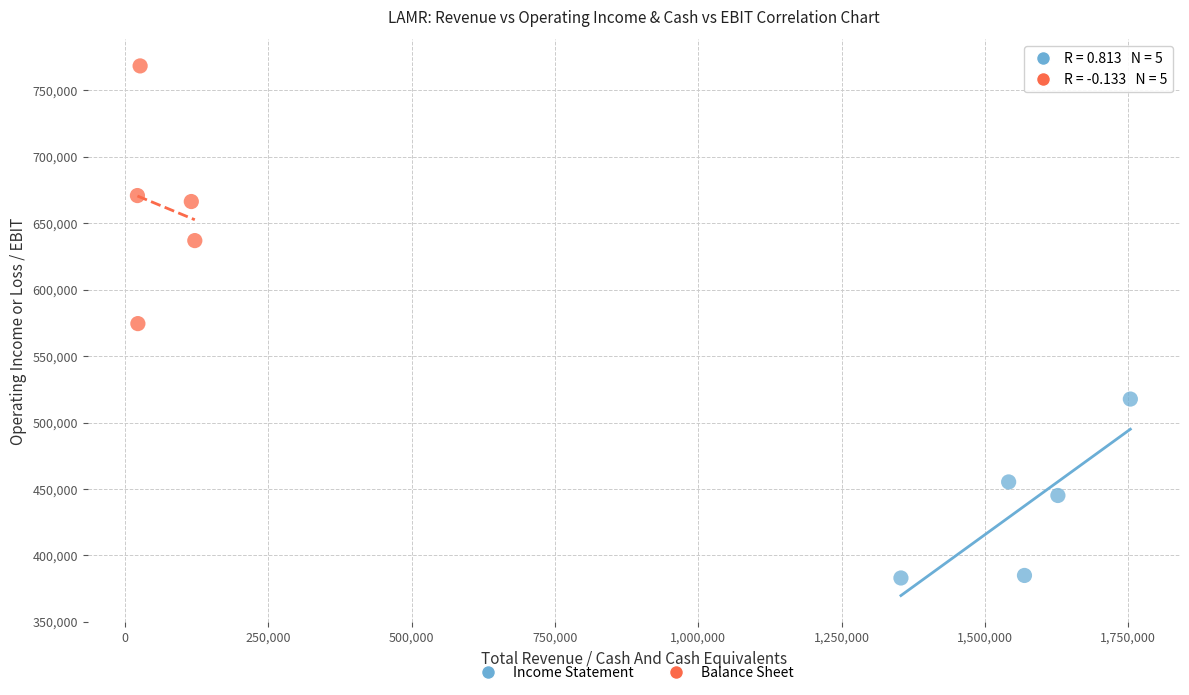

Which series has the largest Y range (max minus min)?

Balance Sheet